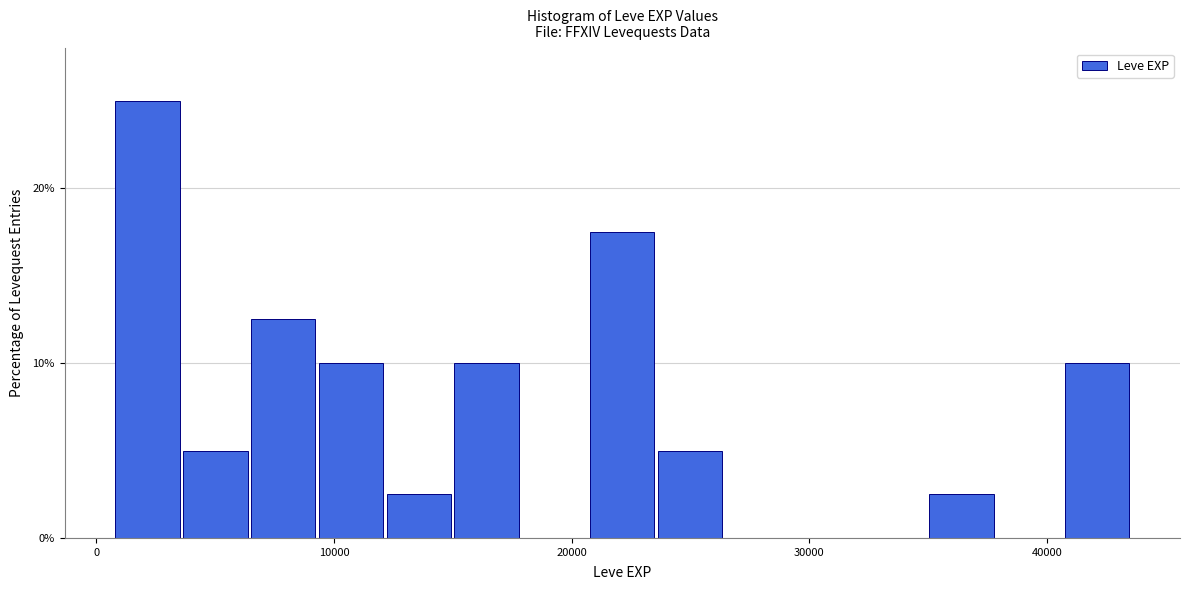

Around what value on the x-axis is the tallest bar? Give the approximate position of its centre, as read against the axis.

2000